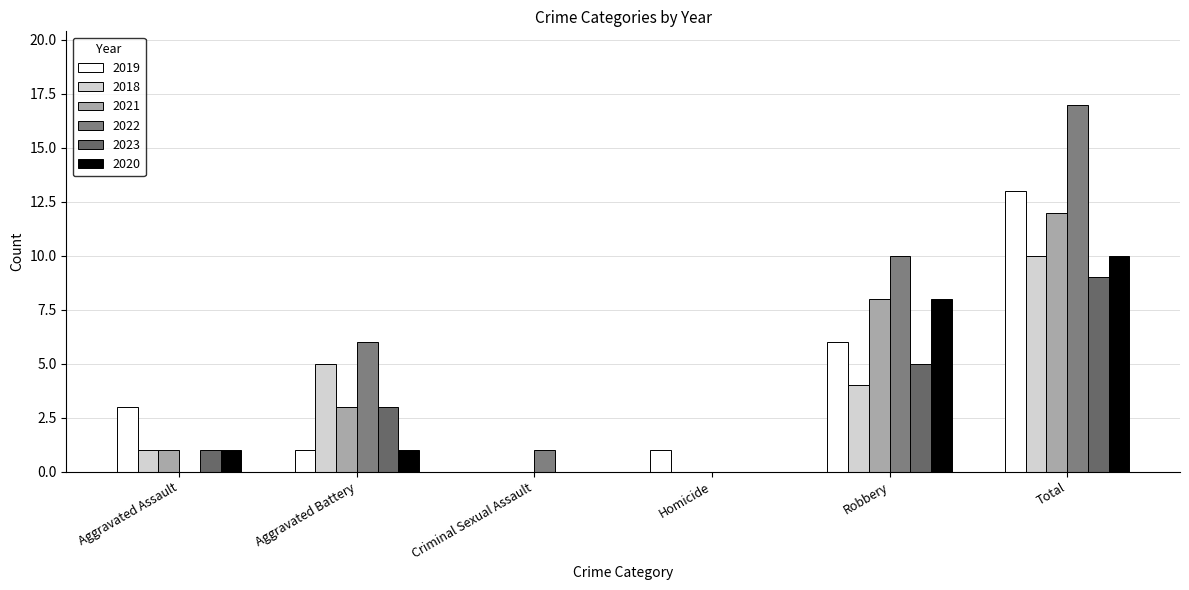

Between Homicide and Criminal Sexual Assault, which is larger?

Homicide